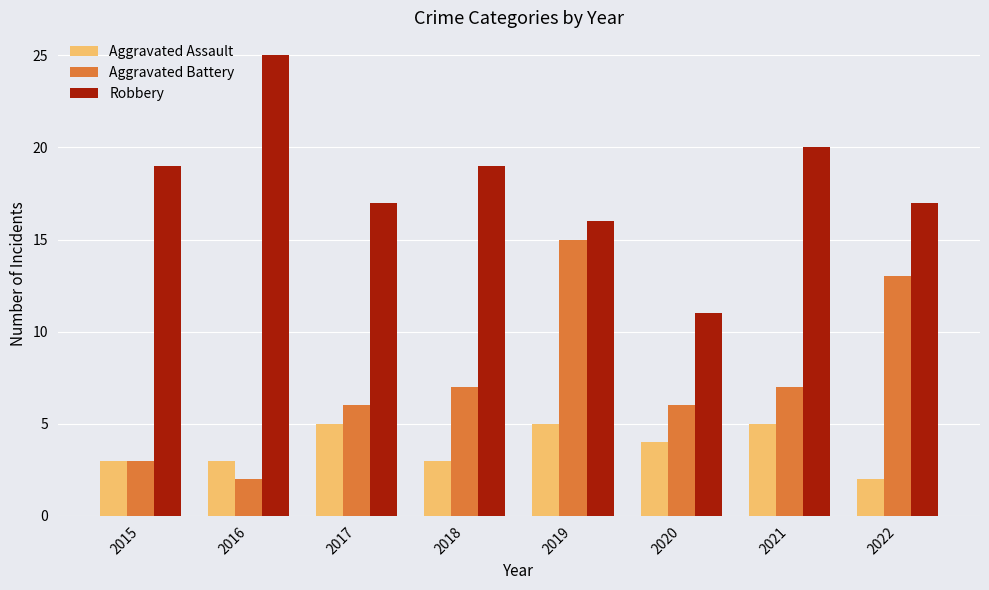

Reading right to left, extract all data points from this chart.

Aggravated Assault: 2	5	4	5	3	5	3	3
Aggravated Battery: 13	7	6	15	7	6	2	3
Robbery: 17	20	11	16	19	17	25	19